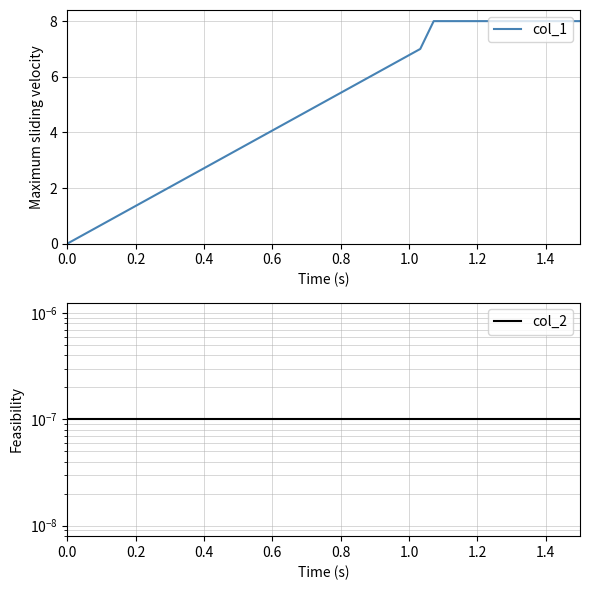

True or false: col_1 has more than 2 points higher than both neighbors.

False